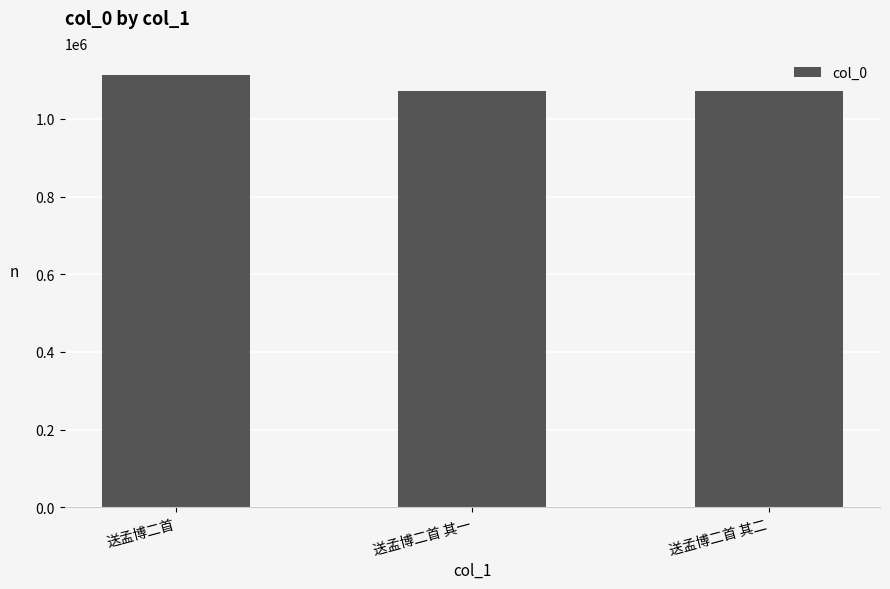

What is the greatest value displayed?

1113879